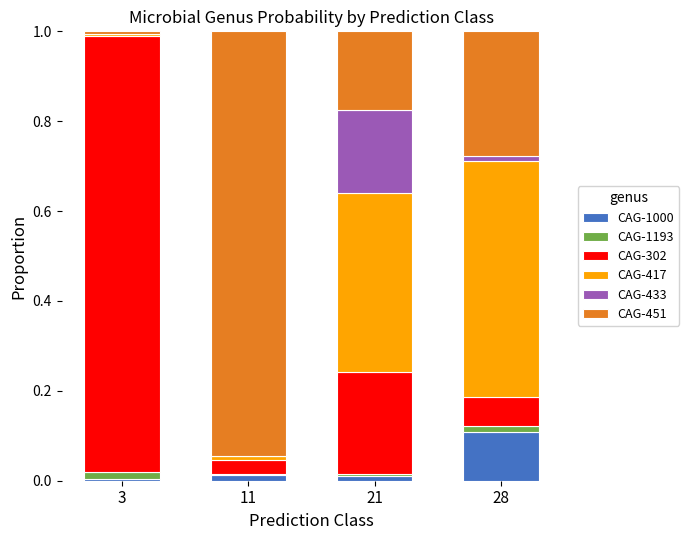

Which category has the highest value in the CAG-1000 series?

28